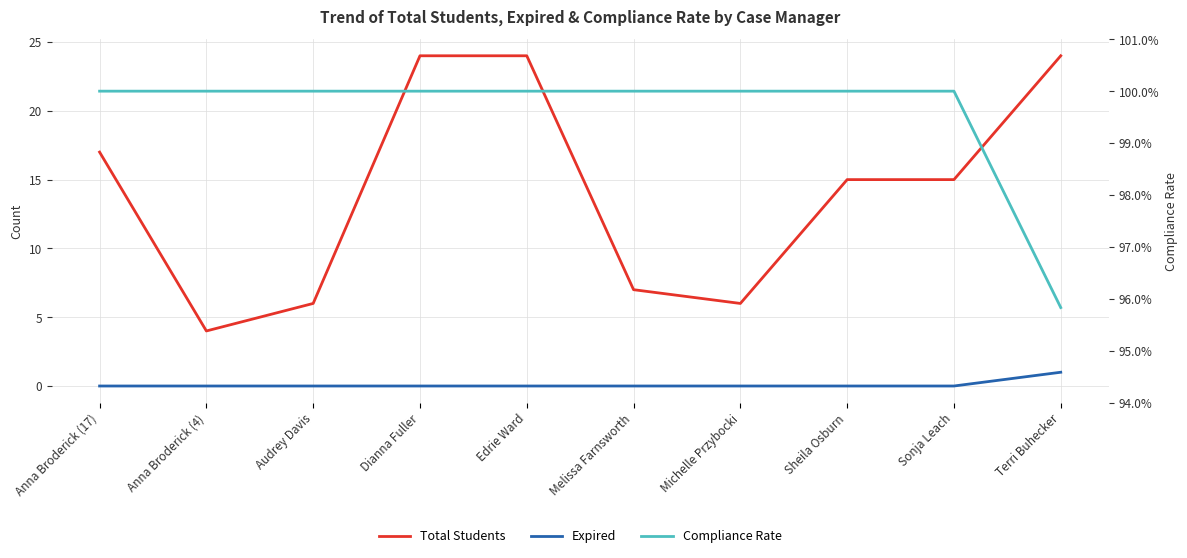

How many data points does each series have?

10